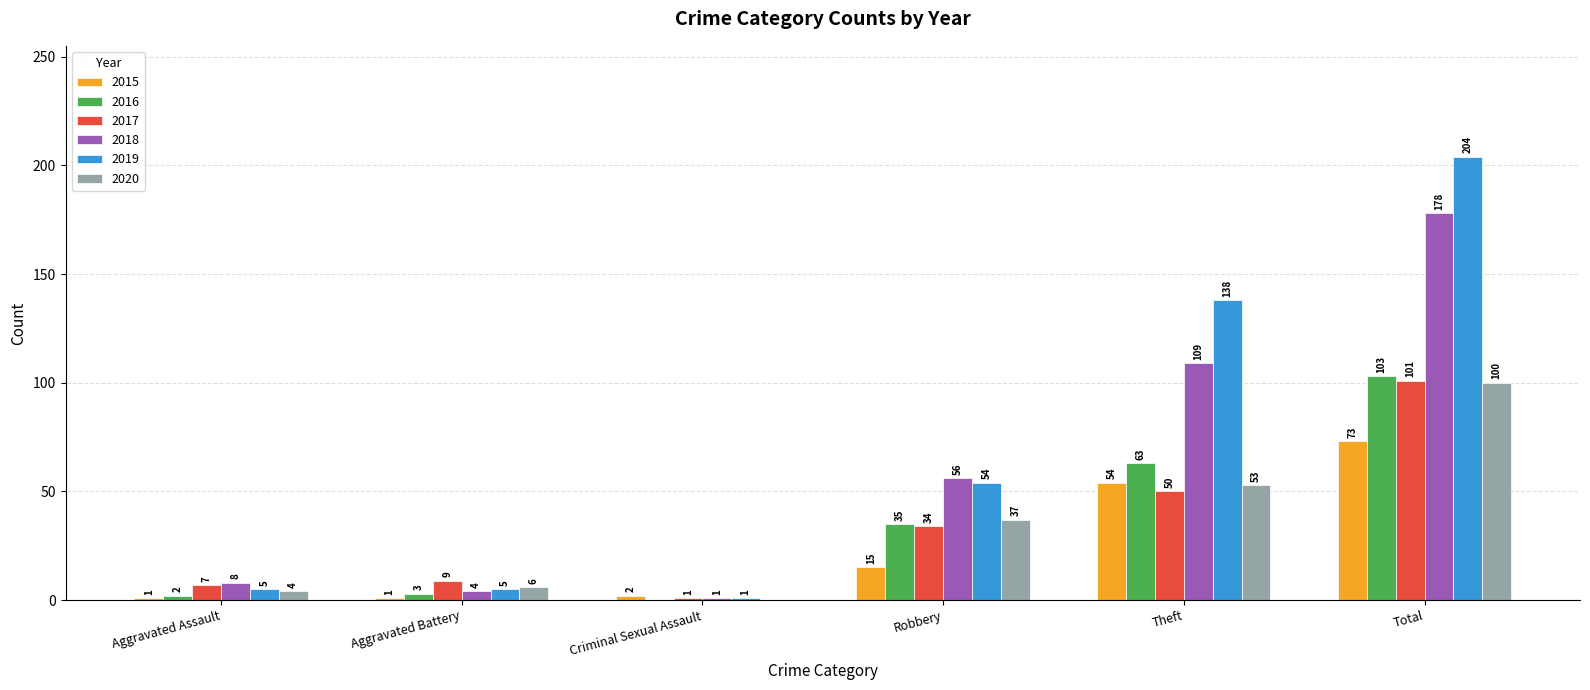

Which series has the largest total across all categories?

2019